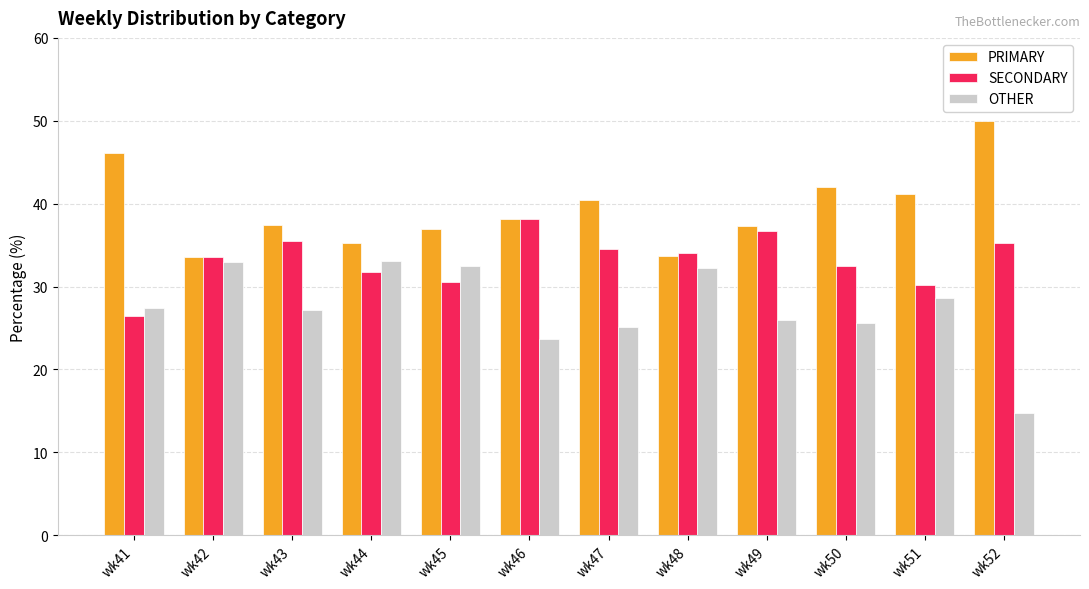

Which series has the largest total across all categories?

PRIMARY